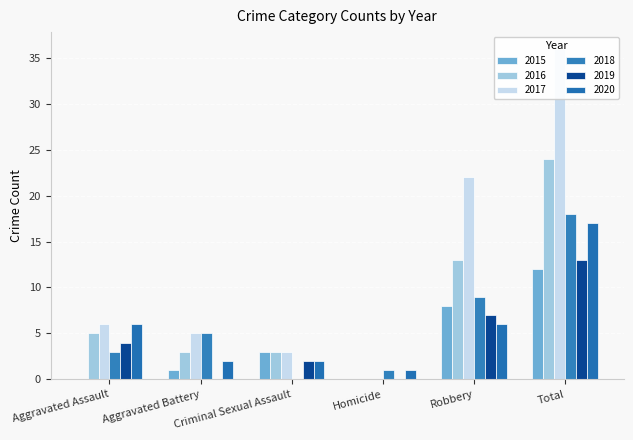

Reading left to right, transcribe all the data shown in this chart.

2015: 0	1	3	0	8	12
2016: 5	3	3	0	13	24
2017: 6	5	3	0	22	36
2018: 3	5	0	1	9	18
2019: 4	0	2	0	7	13
2020: 6	2	2	1	6	17